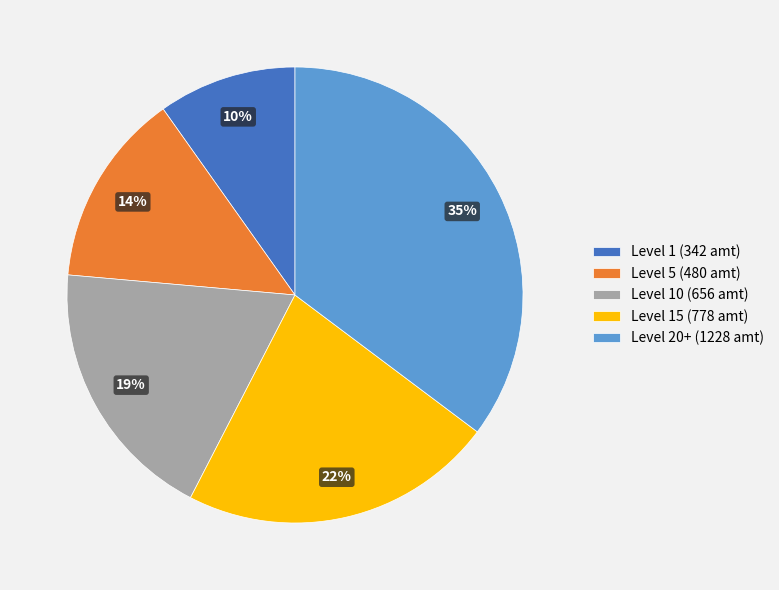

To the nearest percent, what is the difference between the largest and smallest slice percentages?

25%